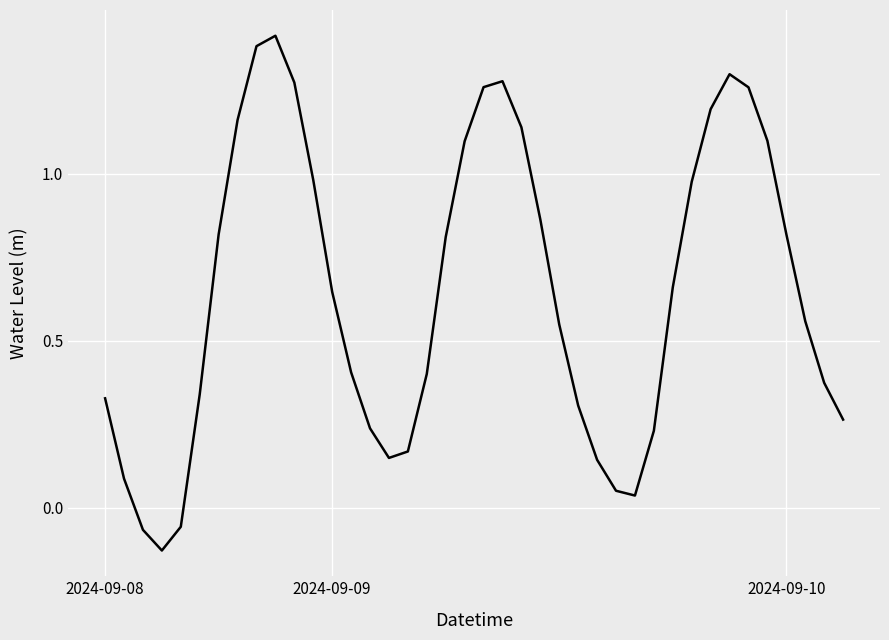

What is the difference between the maximum and minimum values?

1.5